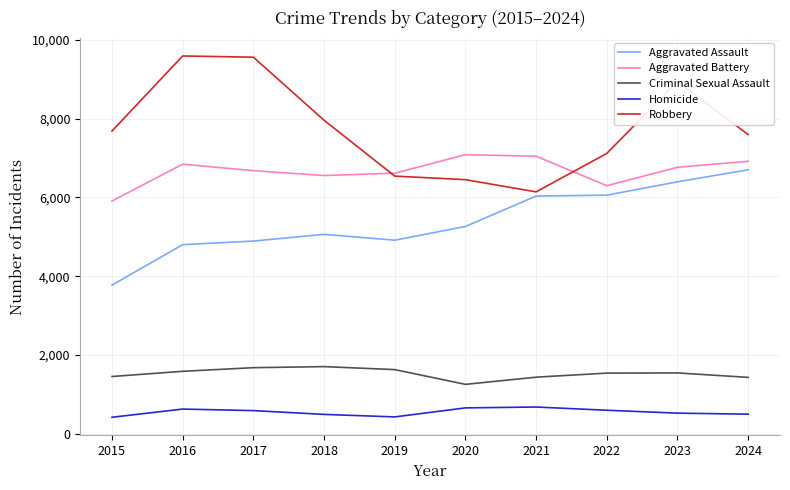

True or false: Homicide and Aggravated Battery intersect in this chart.

False